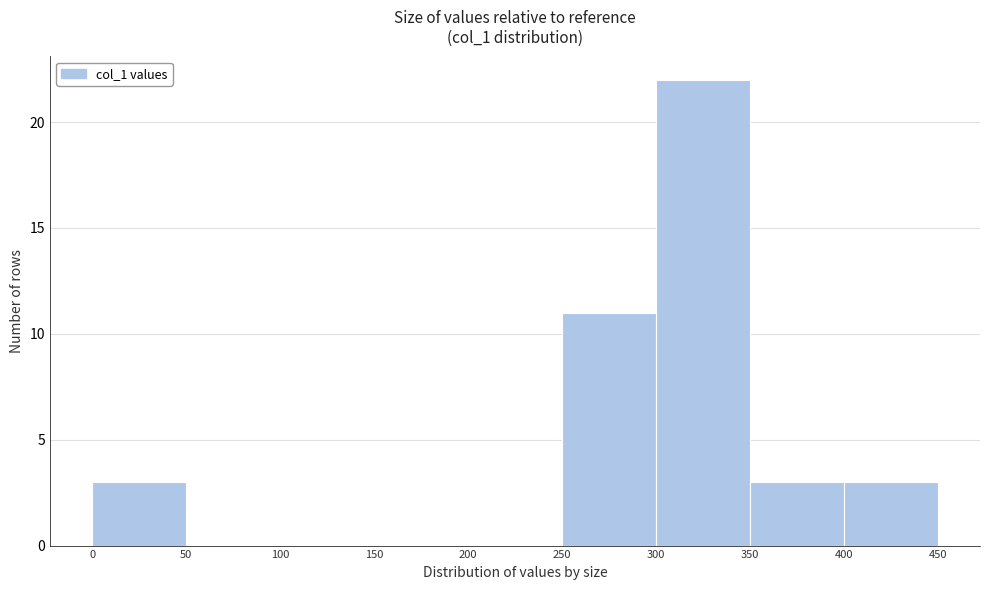

Reading left to right, list every bar in this chart as the range it spans on the x-axis followed by its height. The values are not printed on the chart, so give them approximately, as read against the axis.

0 to 50: 3
50 to 100: 0
100 to 150: 0
150 to 200: 0
200 to 250: 0
250 to 300: 11
300 to 350: 22
350 to 400: 3
400 to 450: 3